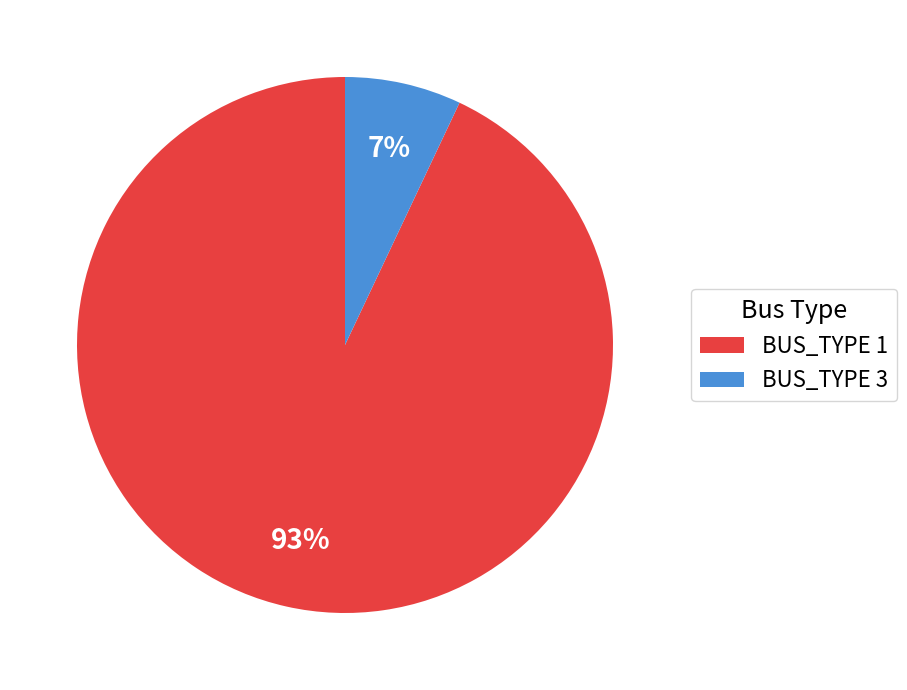

To the nearest percent, what is the average slice percentage?

50%